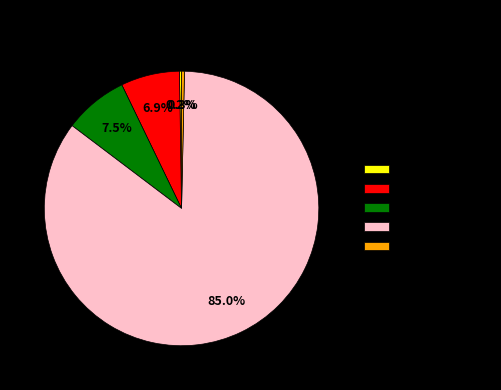

How much of the chart is everything except SMAPE?

92.5%